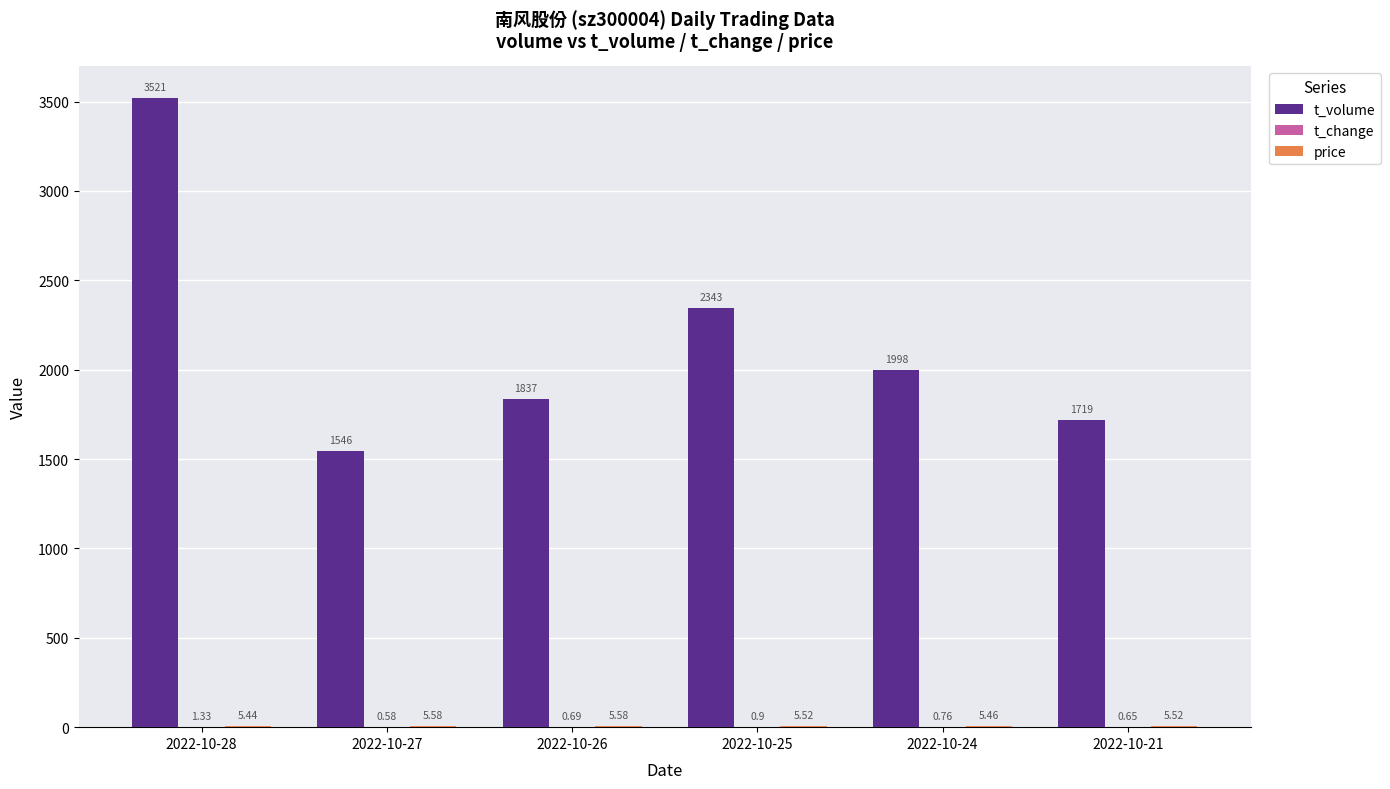

How many series are shown in this chart?

3